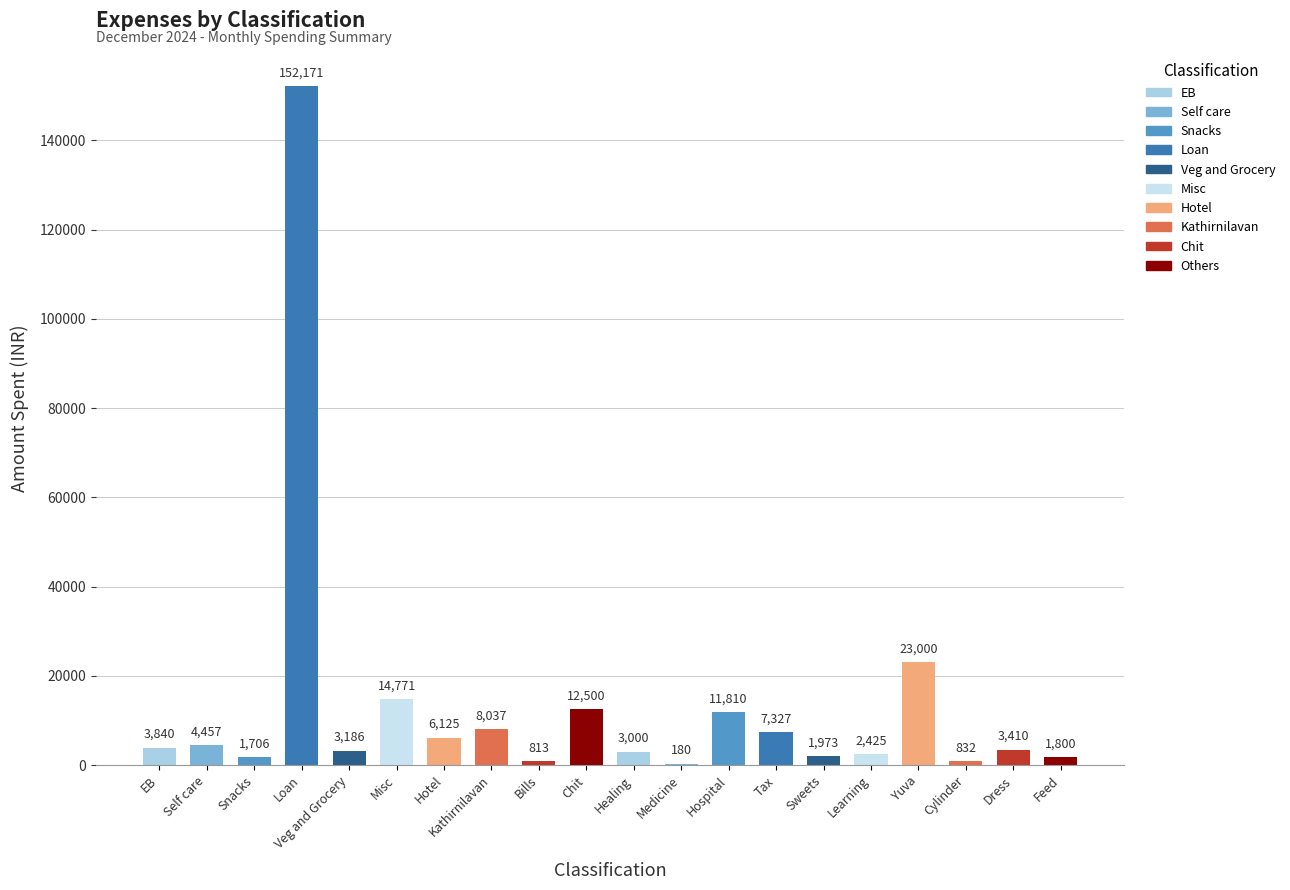

What is the change in value from Misc to Bills?

-13958.0